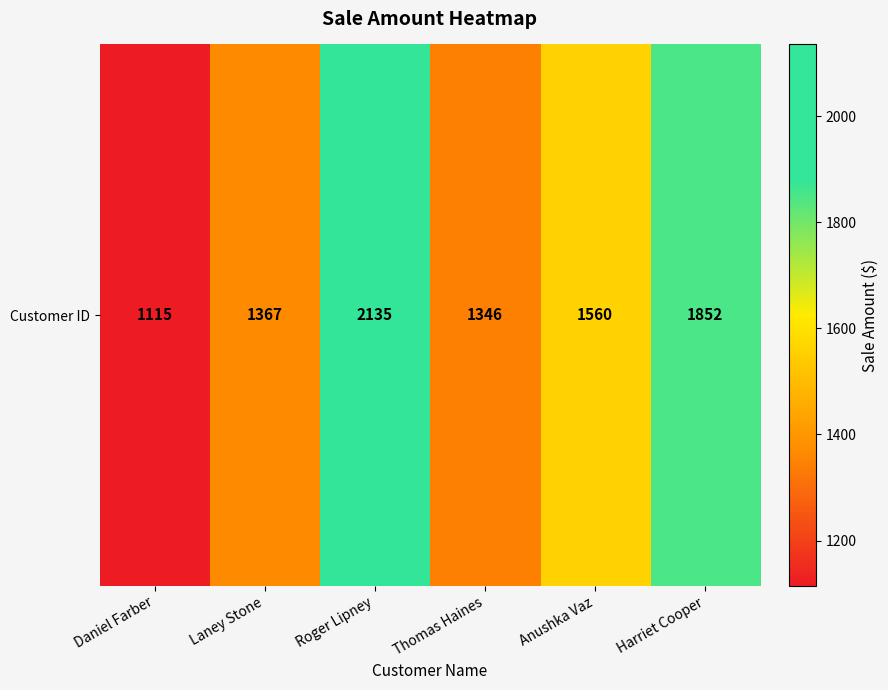

Rank the categories by value from lowest to highest.

Daniel Farber, Thomas Haines, Laney Stone, Anushka Vaz, Harriet Cooper, Roger Lipney